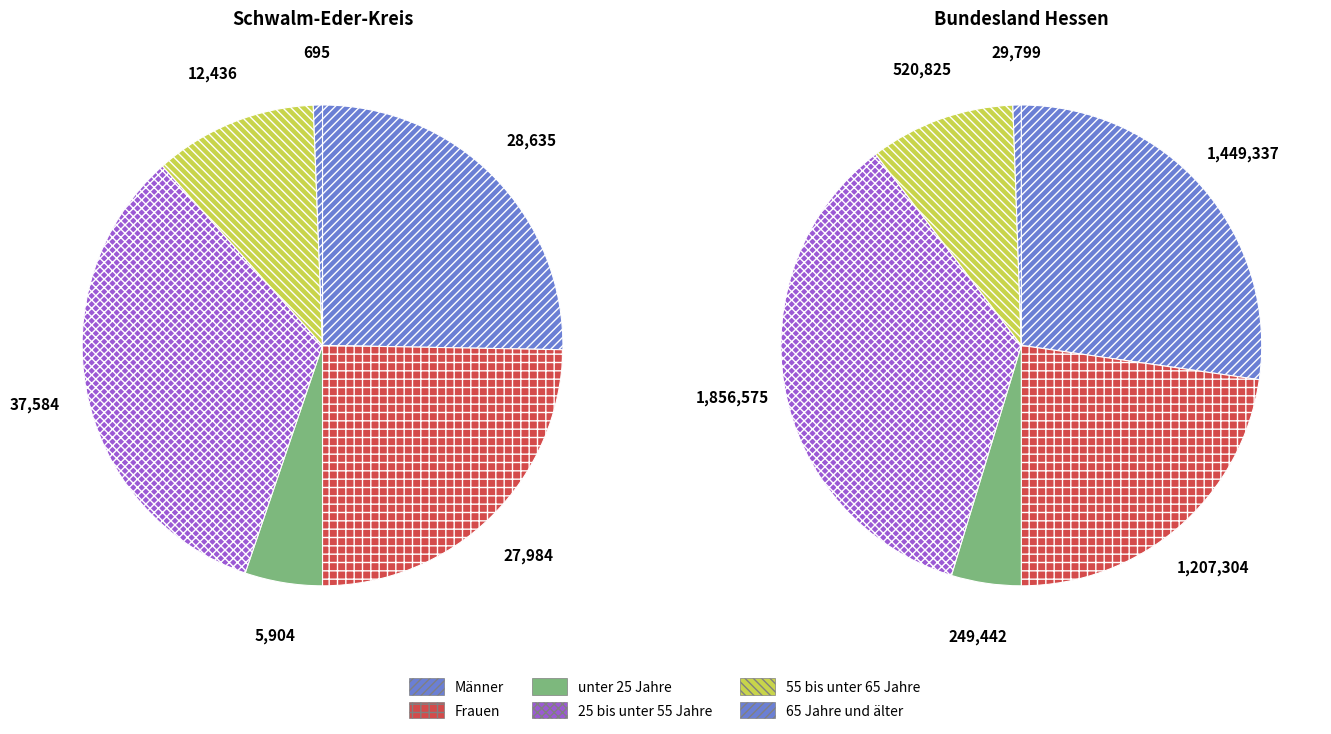

Does 55 bis unter 65 Jahre account for over 50% of the chart?

No